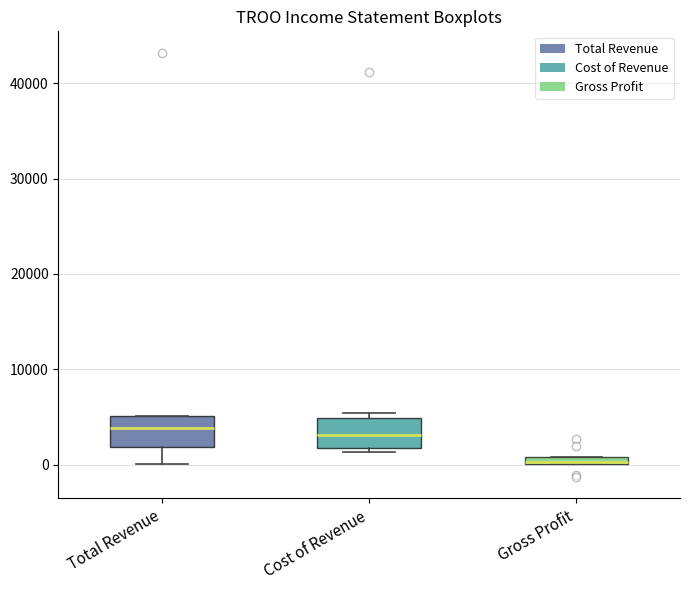

Where is the lower edge of the box for Gross Profit on the y-axis? The values are not printed on the chart, so give them approximately, as read against the axis.

0